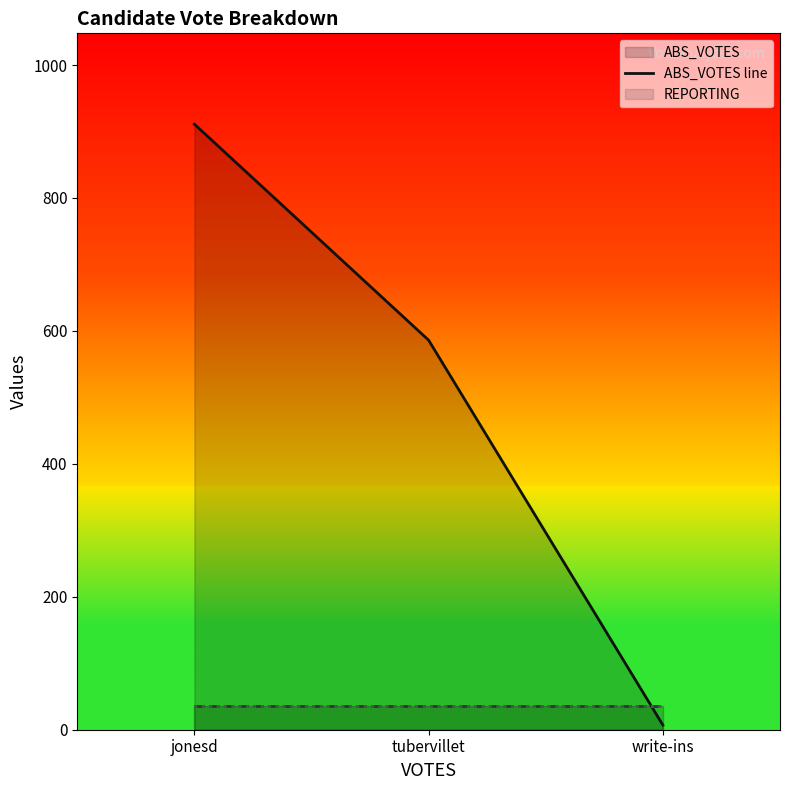

Read the REPORTING line value at write-ins.

35